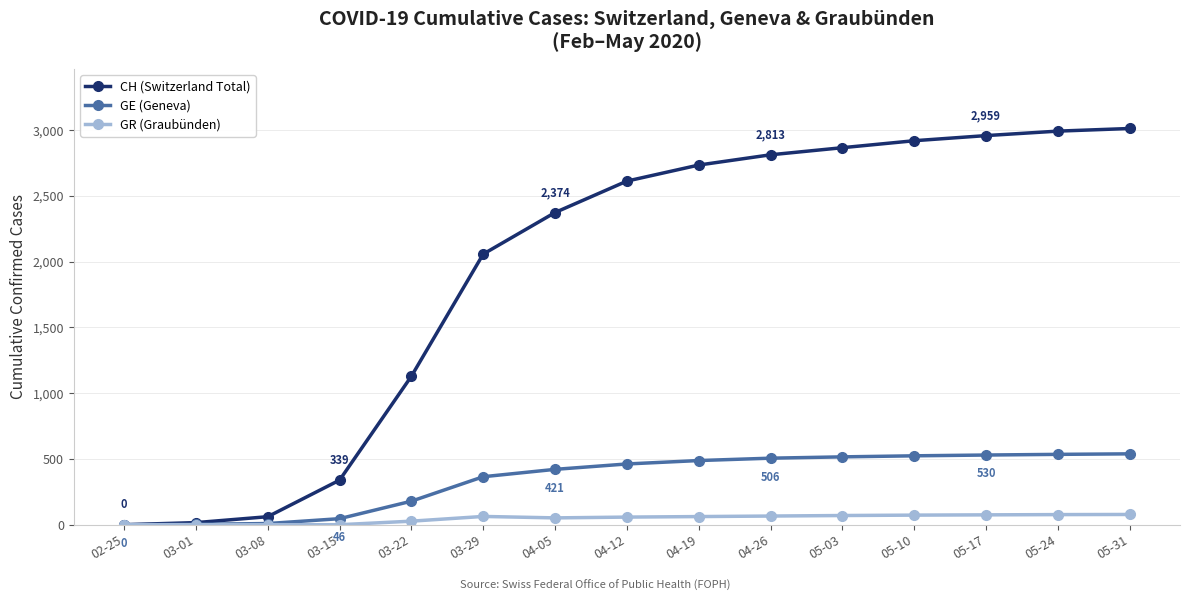

What is the value of the CH (Switzerland Total) point at the 15th from the left?

3013